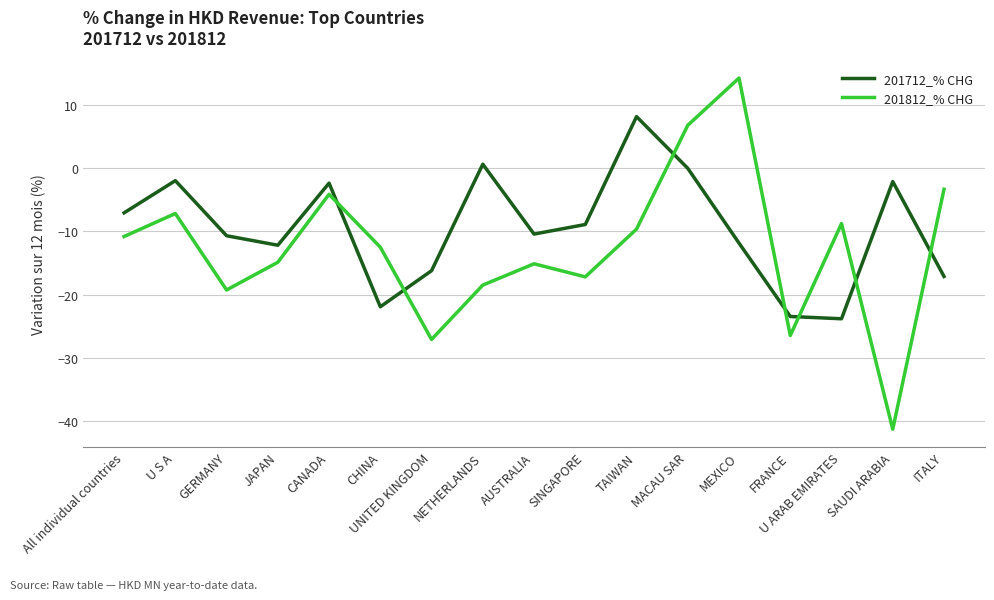

What position from the right is SINGAPORE?

8